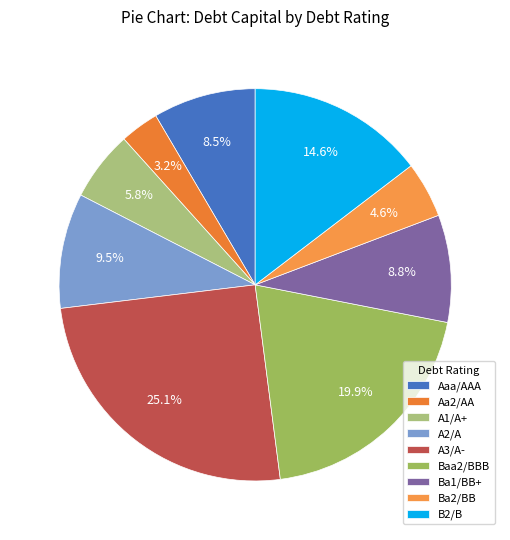

Is the sum of A3/A- and Ba1/BB+ greater than half?

No